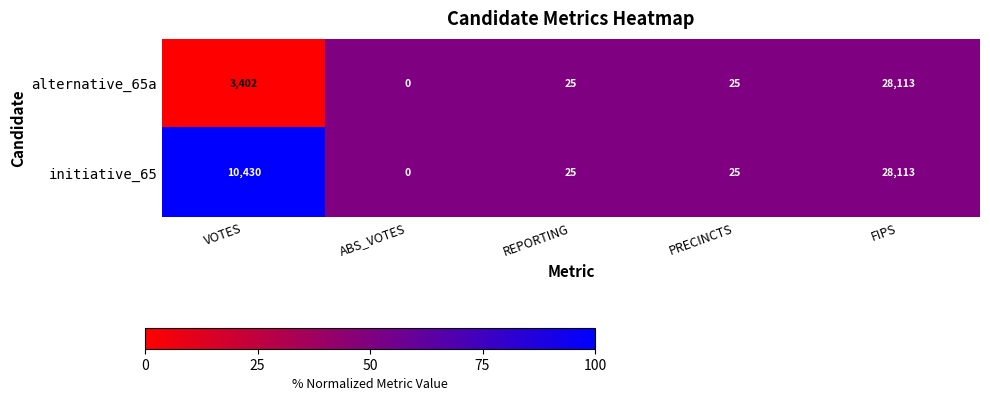

Reading left to right, list all the values displayed in this chart.

alternative_65a: VOTES=3402	ABS_VOTES=0	REPORTING=25	PRECINCTS=25	FIPS=28113
initiative_65: VOTES=10430	ABS_VOTES=0	REPORTING=25	PRECINCTS=25	FIPS=28113